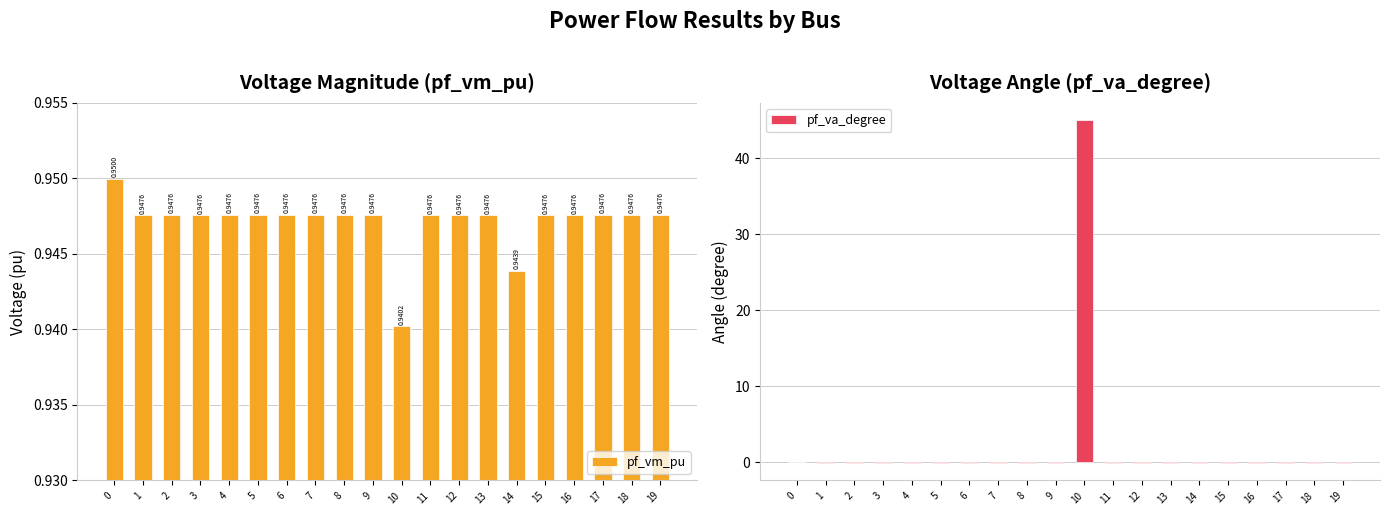

At which label does pf_va_degree first exceed 0?

10